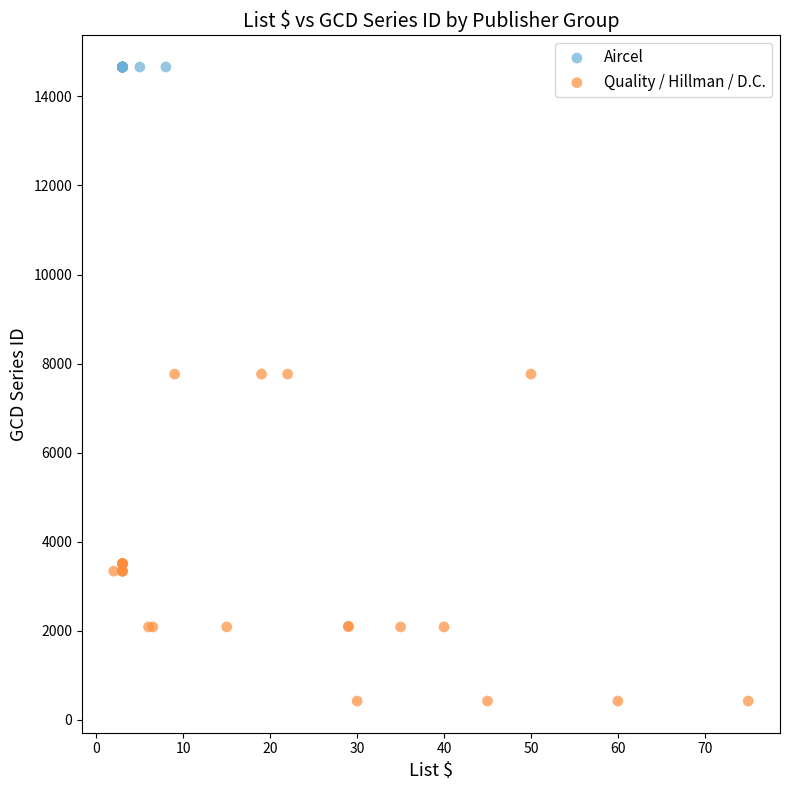

Which series reaches the maximum Y coordinate?

Aircel